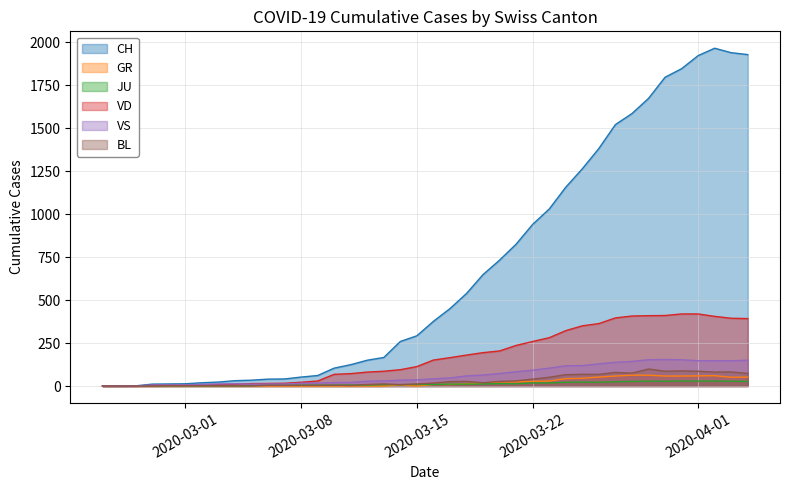

How many lines are shown in the chart?

6